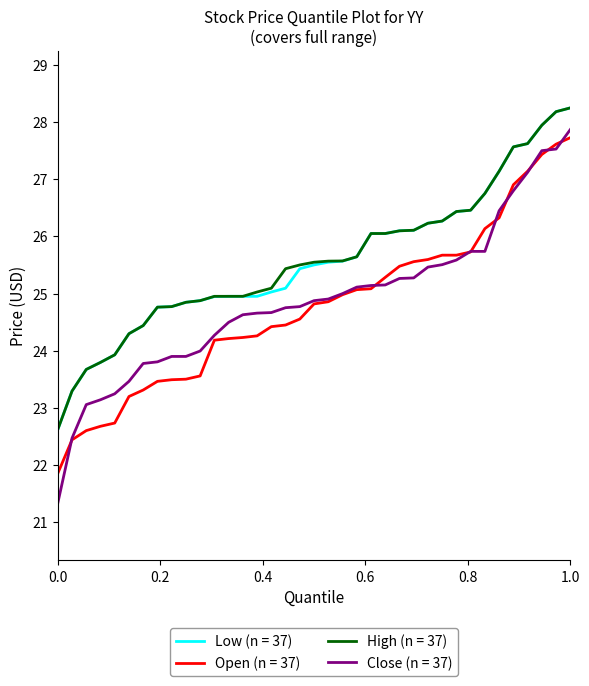

Which series has the widest spread of values?

Close (n = 37)